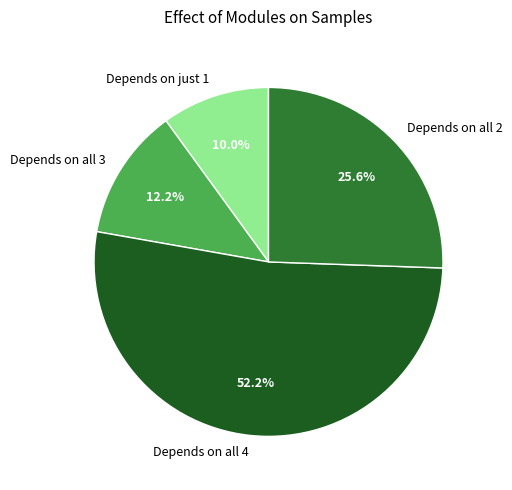

Which slice is the smallest?

Depends on just 1